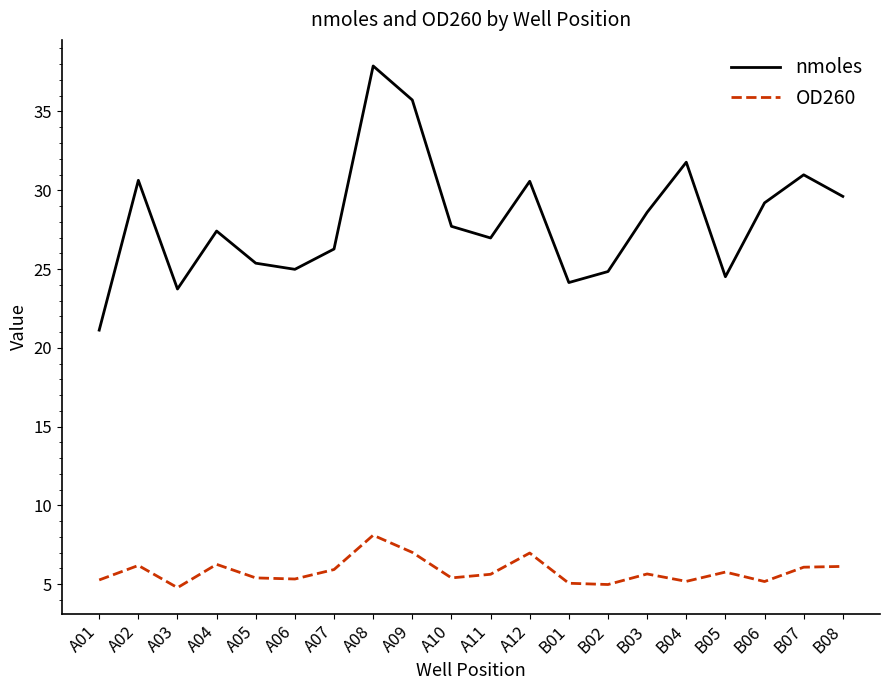

How many distinct data groups are displayed?

2